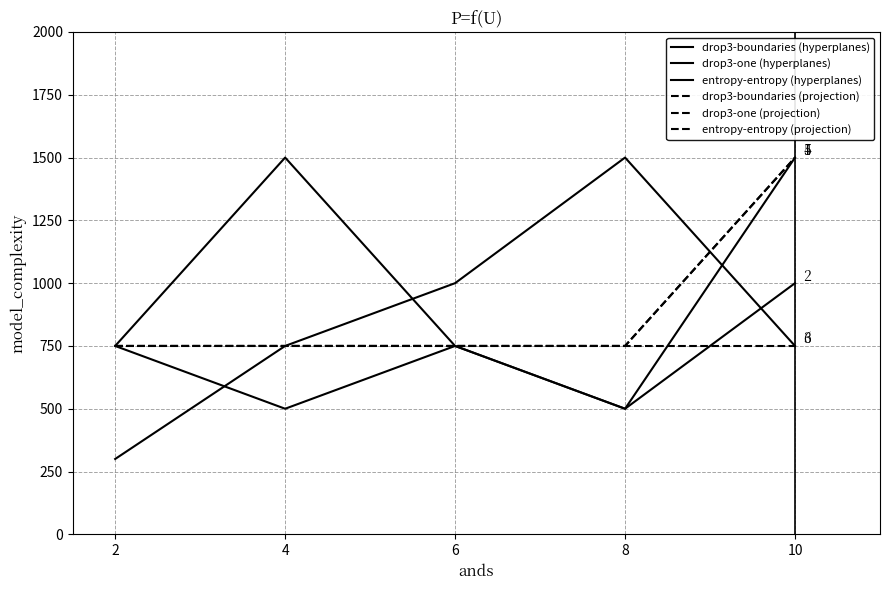

The drop3-boundaries (hyperplanes) series shows 1500 at 10. True or false?

True